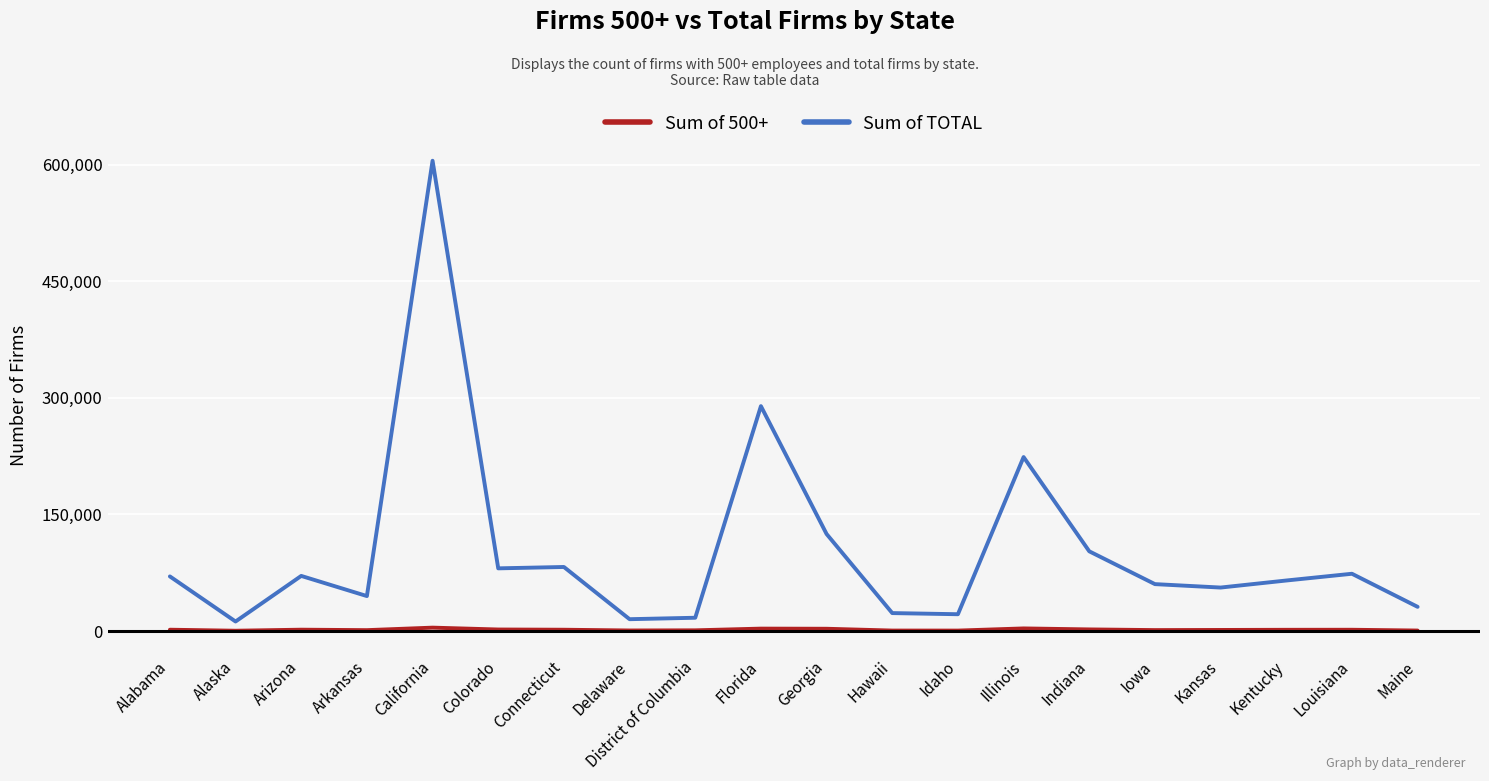

Which series has the largest range (max minus min)?

Sum of TOTAL